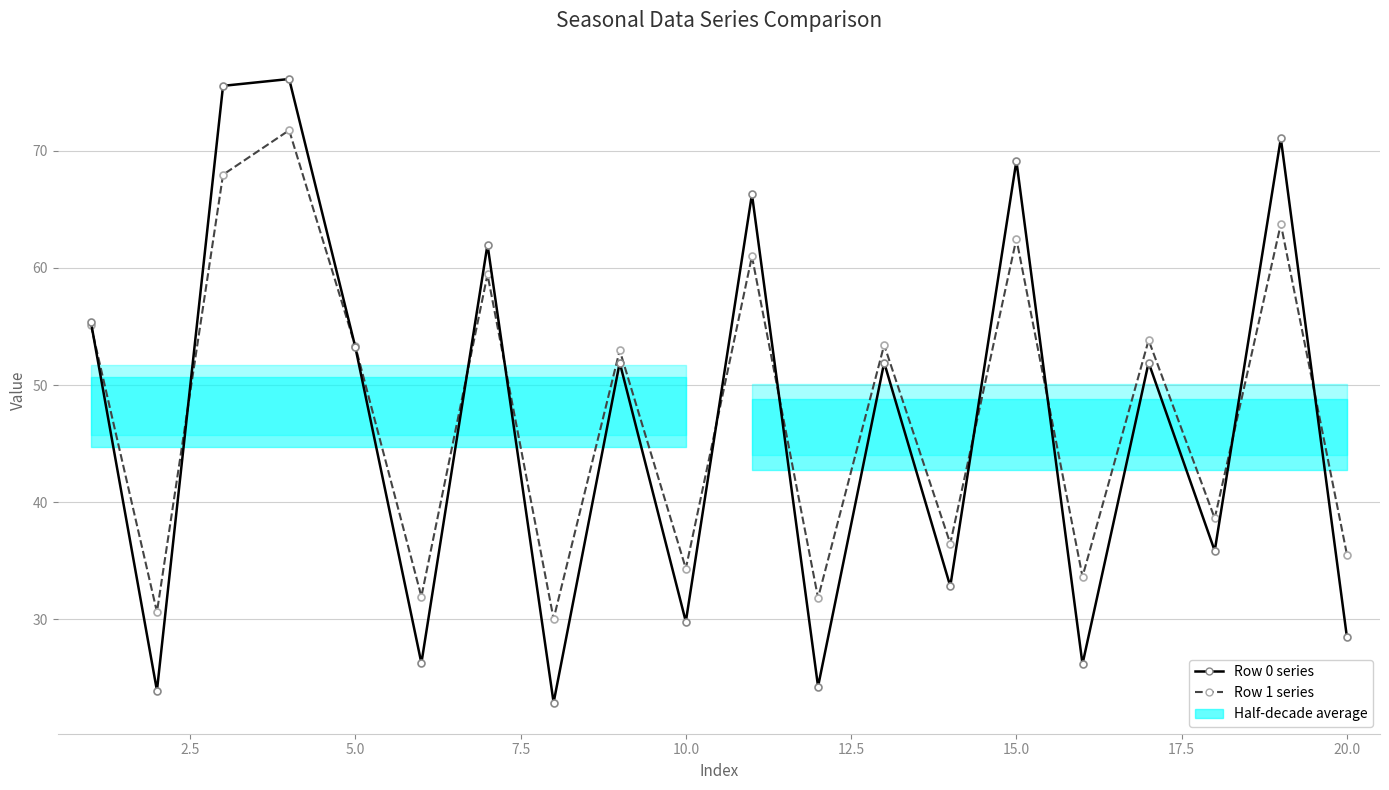

In Row 1 series, how many points are lower than both neighbors (excluding endpoints)?

8